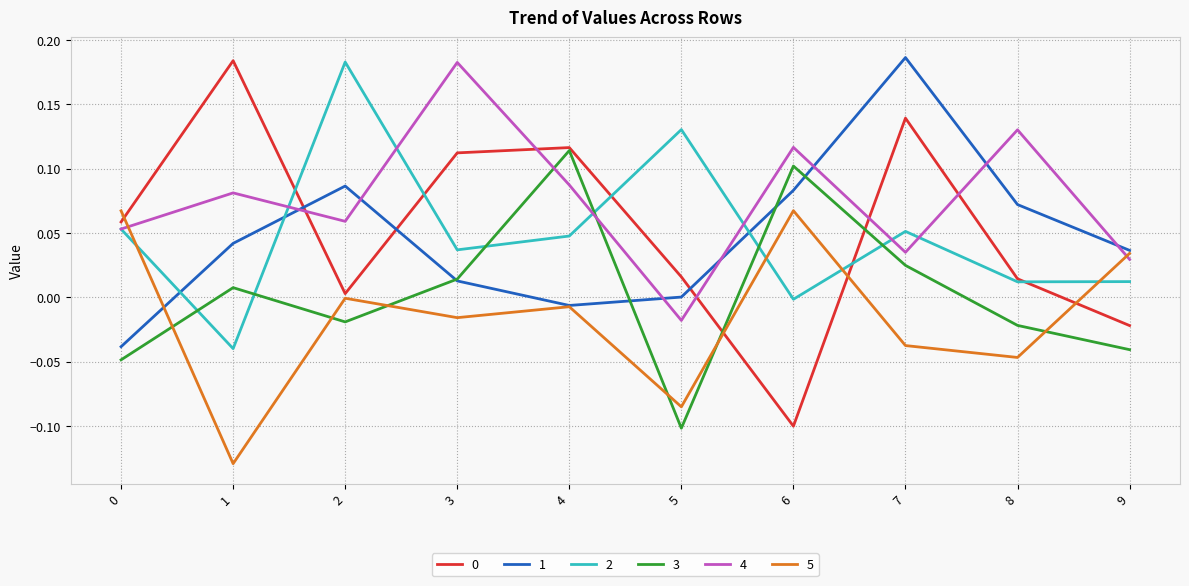

True or false: 5 has more than 0 points higher than both neighbors.

True